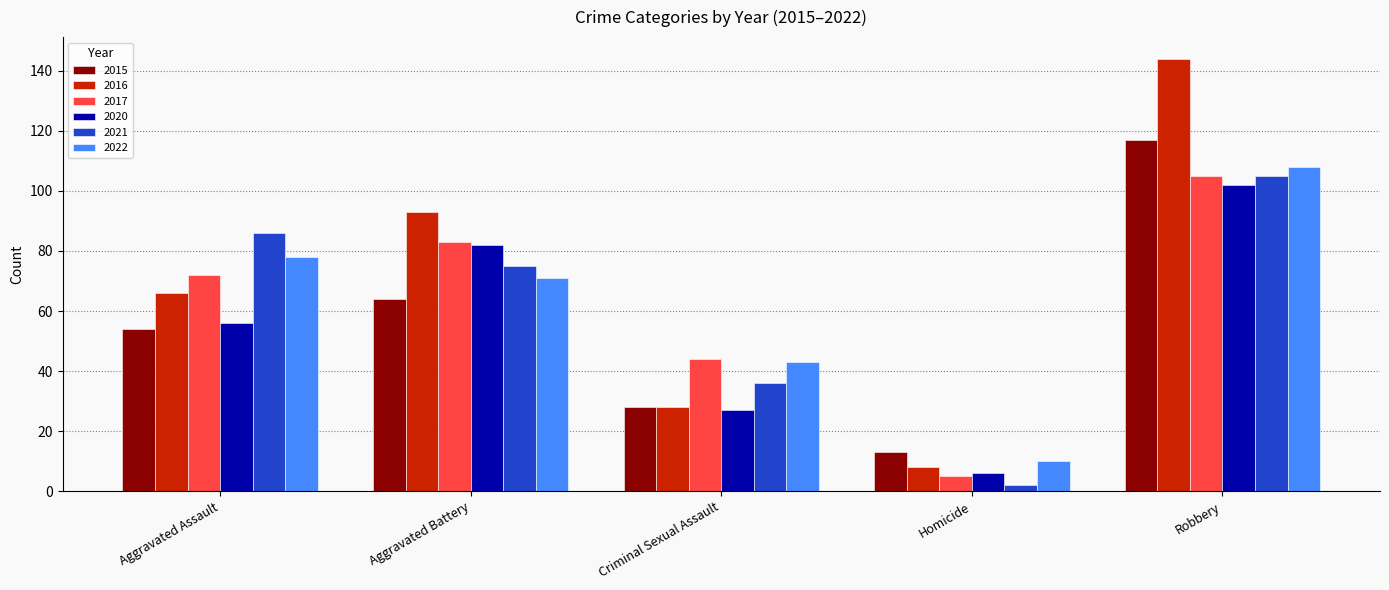

What position from the left is Aggravated Assault?

1